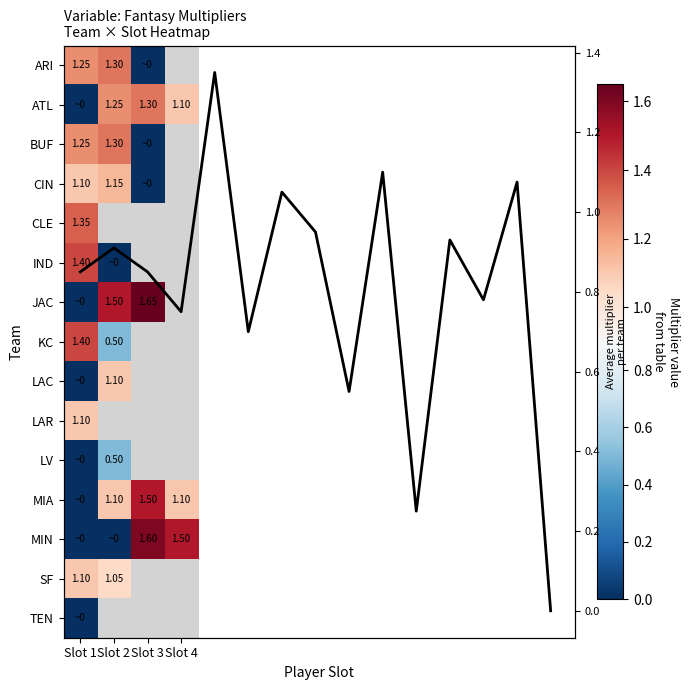

Rank the series by their average value, from lowest to highest.

MIN, SF, TEN, ARI, ATL, BUF, CIN, CLE, IND, JAC, KC, LAC, LAR, LV, MIA